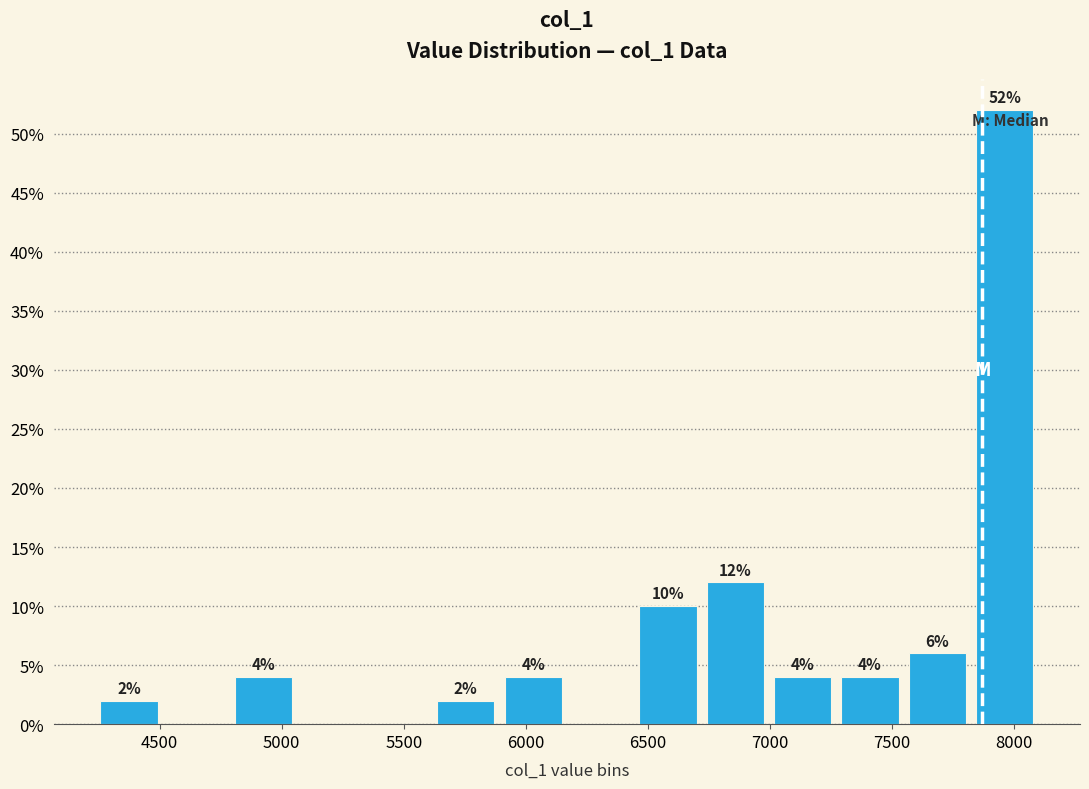

Which range on the x-axis has the tallest bar?

7800 to 8100